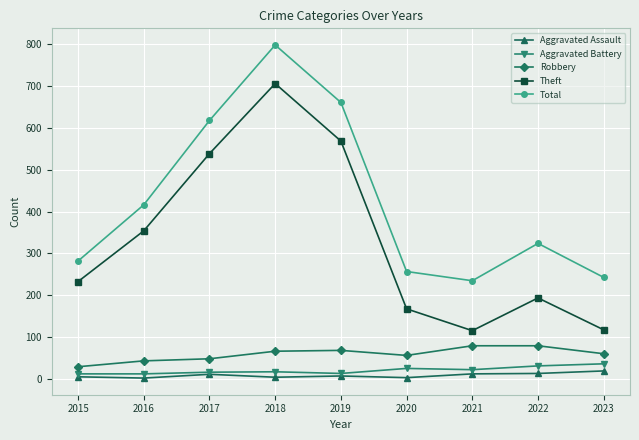

Where is the first local maximum for Theft?

2018